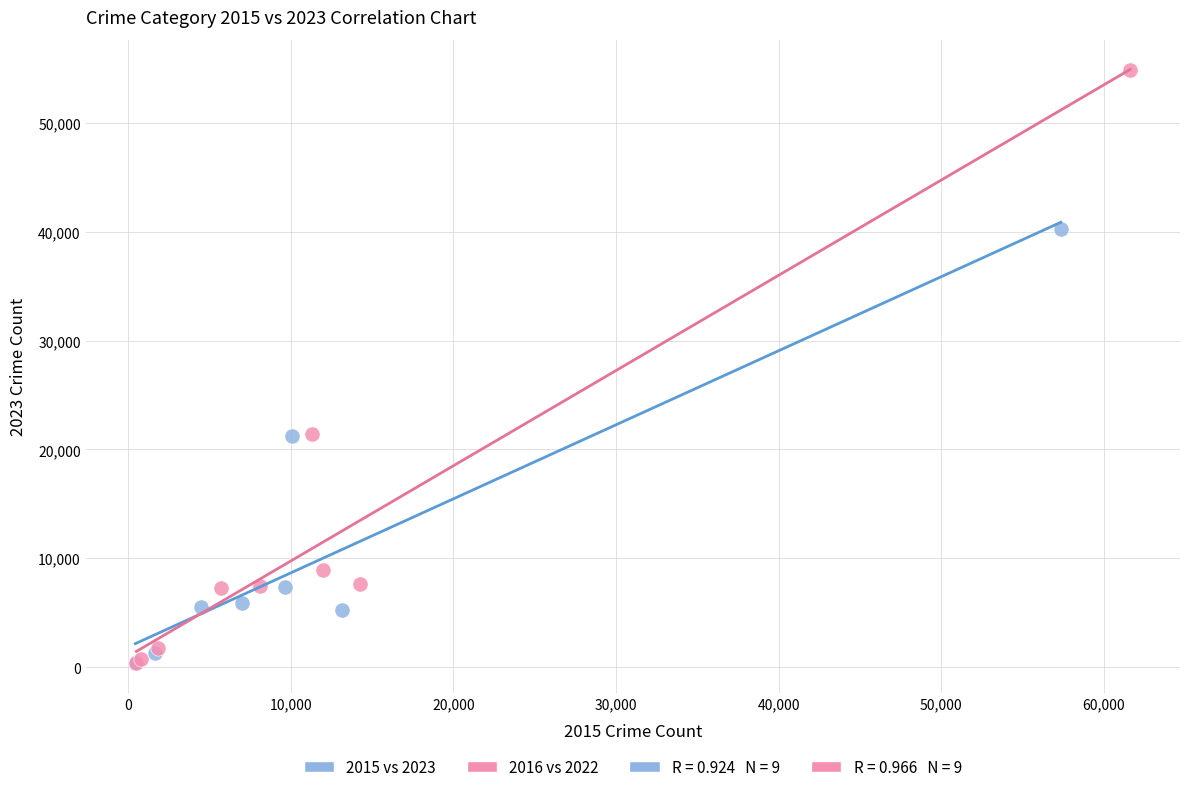

Which series has the widest spread of Y values?

2016 vs 2022